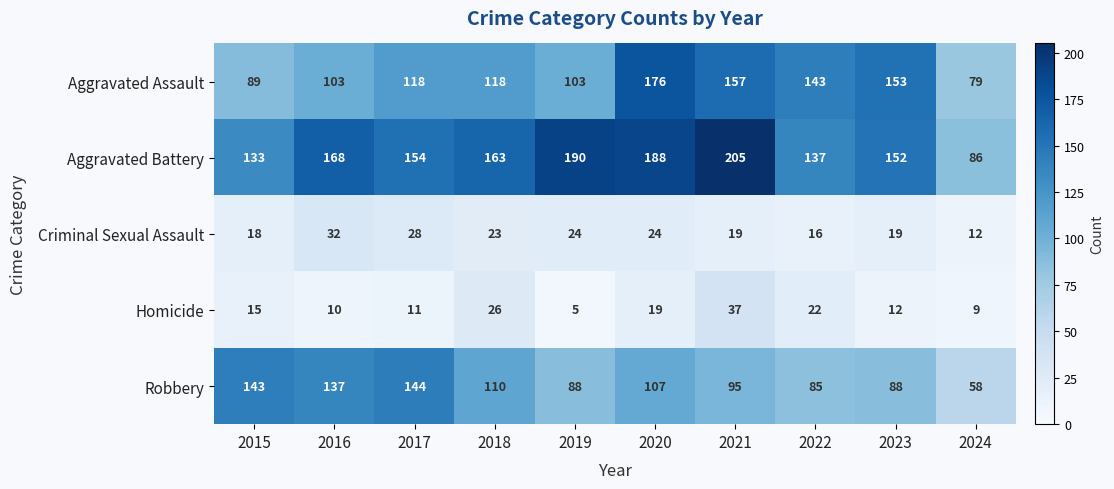

At which label is Homicide closest to 21?

2022